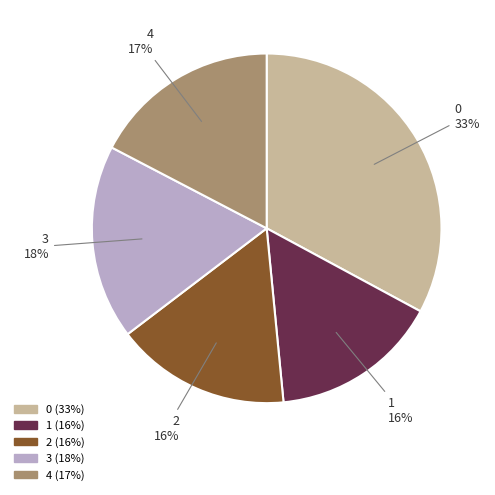

To the nearest percent, what is the difference between the 1 and 3 slice percentages?

2%